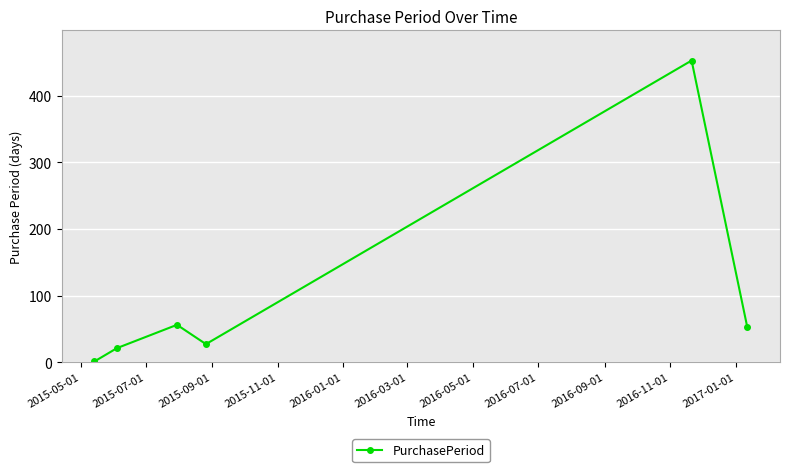

True or false: the data has more than 1 interior local peaks.

True